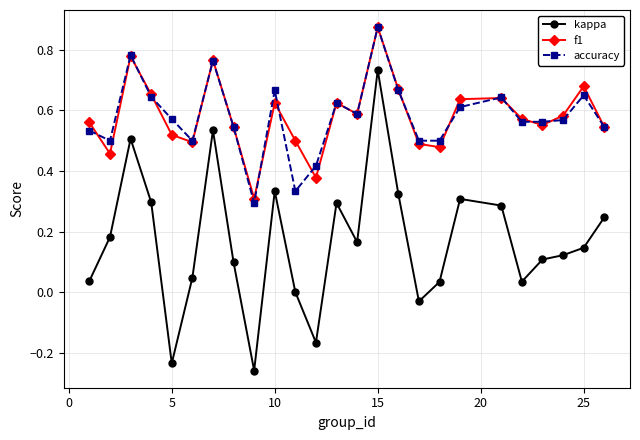

Which series has the widest spread of values?

kappa